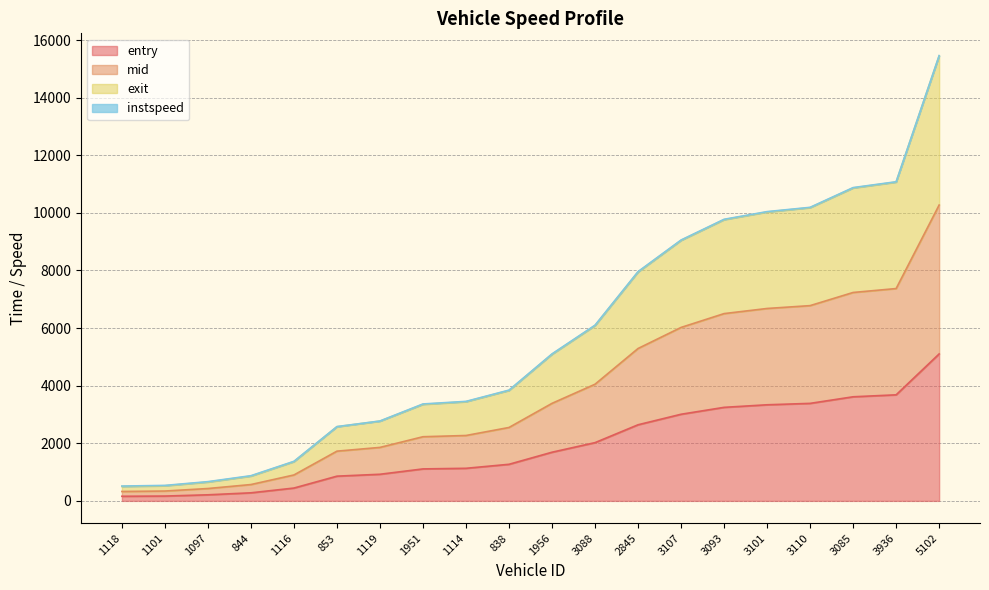

At which category is the sum across all series the highest?

5102